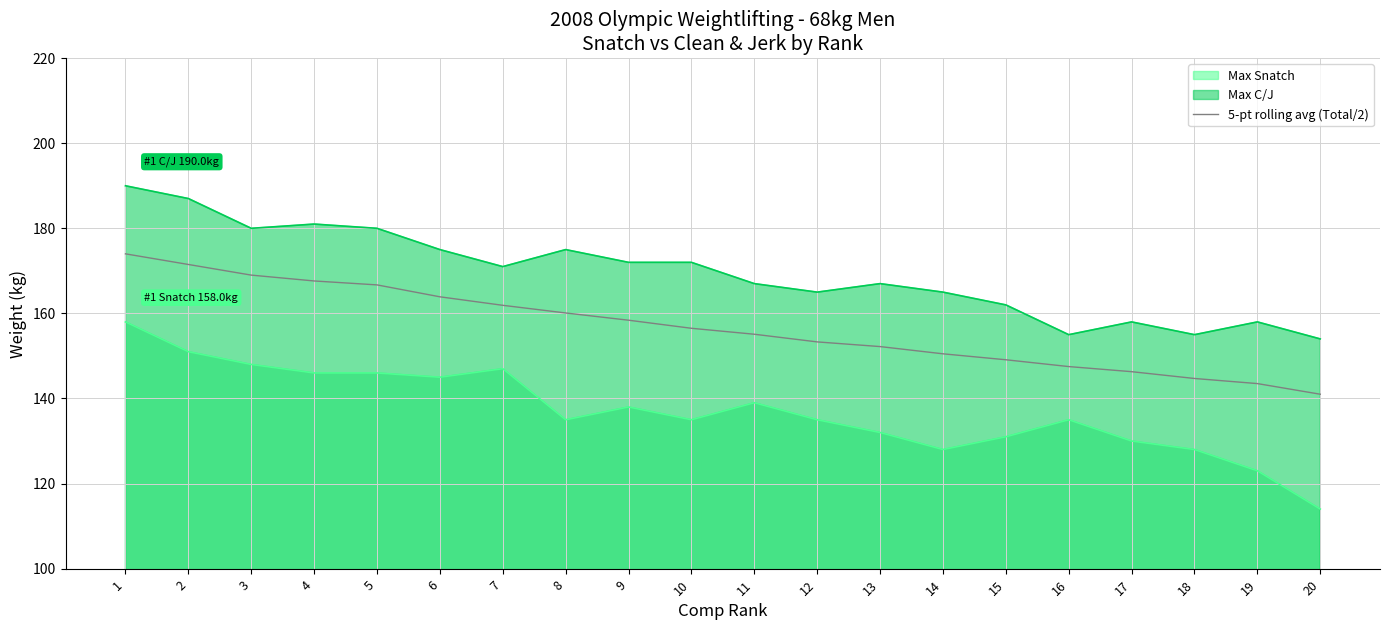

What is the maximum value shown in the chart?

190.0